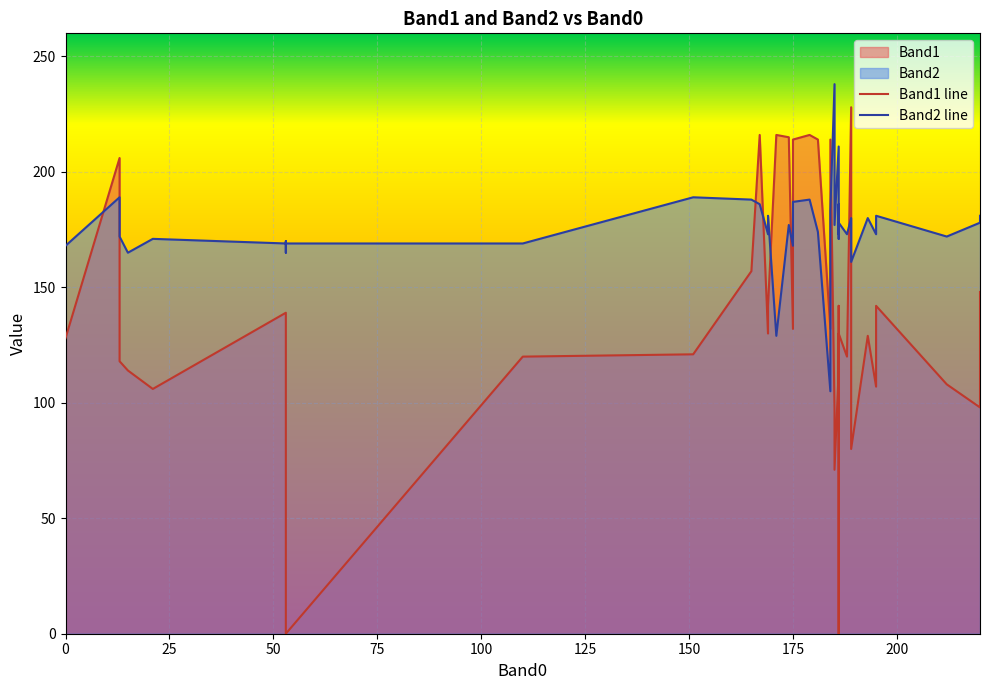

What is the average value of the Band1 line series?

135